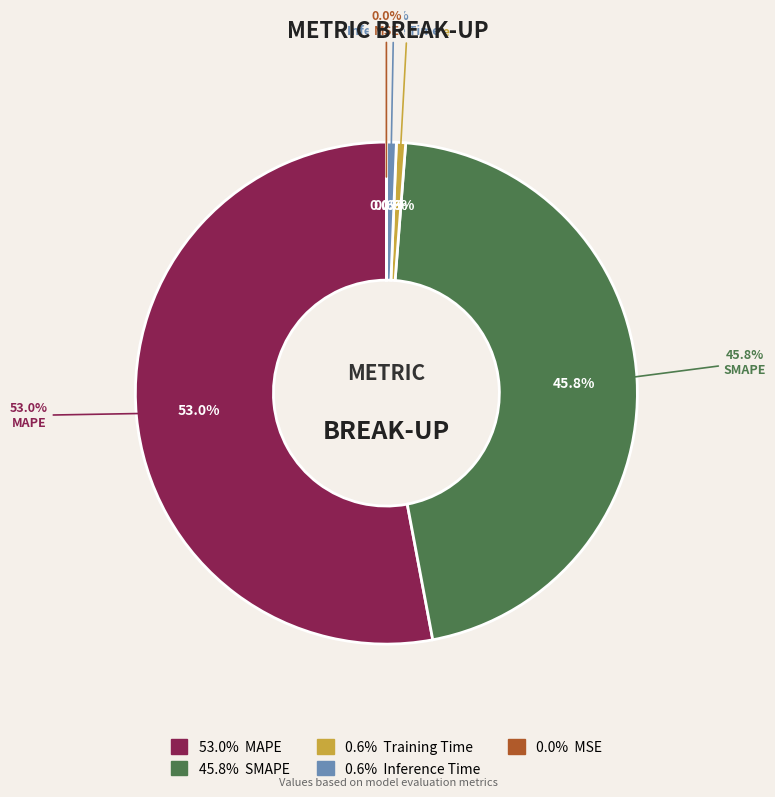

Rank the categories by value from highest to lowest.

MAPE, SMAPE, Inference Time, Training Time, MSE